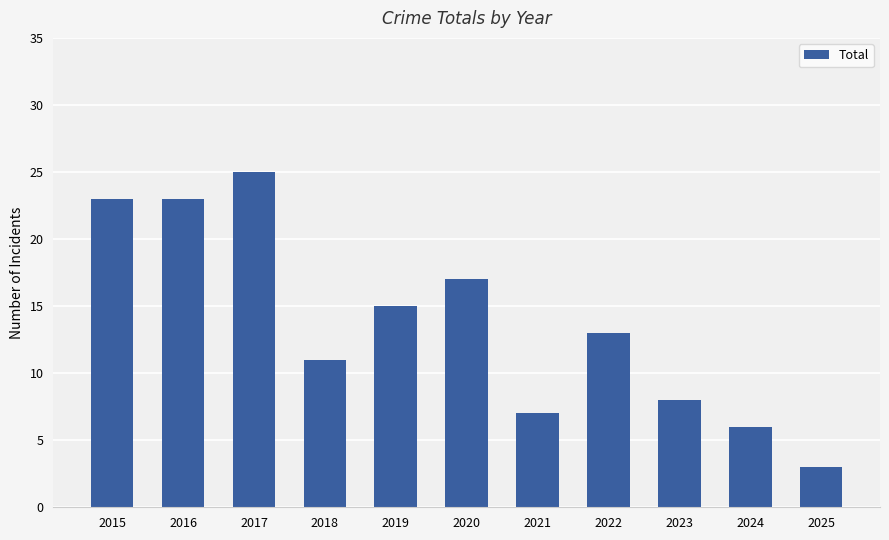

What is the difference between the values at 2019 and 2017?

10